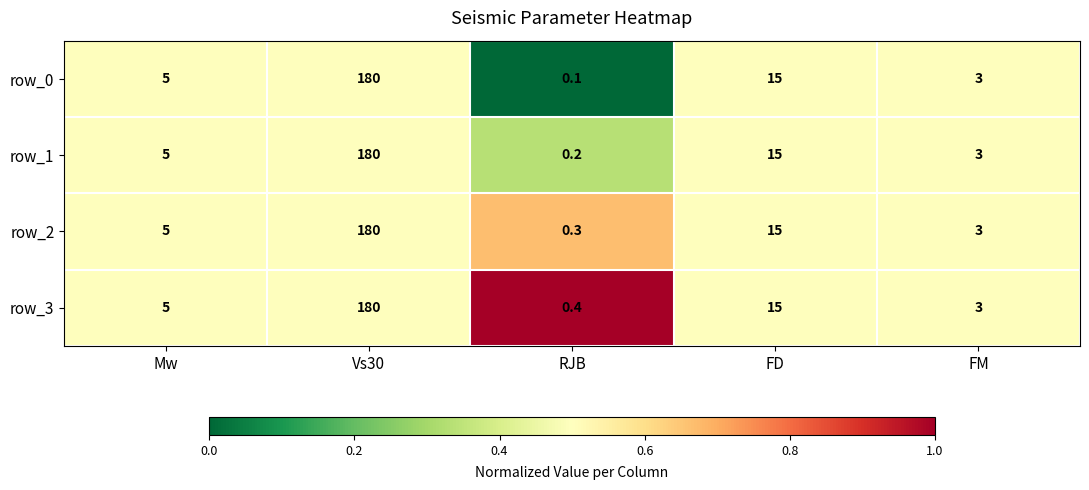

Reading left to right, list all the values displayed in this chart.

row_0: Mw=5.0	Vs30=180.0	RJB=0.1	FD=15.0	FM=3.0
row_1: Mw=5.0	Vs30=180.0	RJB=0.2	FD=15.0	FM=3.0
row_2: Mw=5.0	Vs30=180.0	RJB=0.3	FD=15.0	FM=3.0
row_3: Mw=5.0	Vs30=180.0	RJB=0.4	FD=15.0	FM=3.0